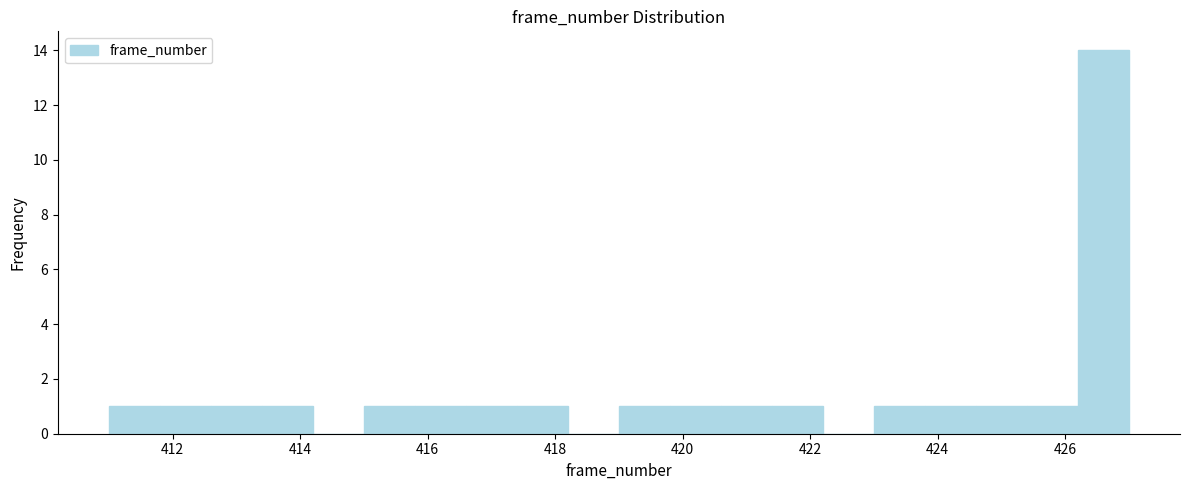

Reading left to right, transcribe this chart: for each bar, give the range it covers on the x-axis and its height. The values are not printed on the chart, so give them approximately, as read against the axis.

411.0 to 411.8: 1
411.8 to 412.6: 1
412.6 to 413.4: 1
413.4 to 414.2: 1
414.2 to 415.0: 0
415.0 to 415.8: 1
415.8 to 416.6: 1
416.6 to 417.4: 1
417.4 to 418.2: 1
418.2 to 419.0: 0
419.0 to 419.8: 1
419.8 to 420.6: 1
420.6 to 421.4: 1
421.4 to 422.2: 1
422.2 to 423.0: 0
423.0 to 423.8: 1
423.8 to 424.6: 1
424.6 to 425.4: 1
425.4 to 426.2: 1
426.2 to 427.0: 14